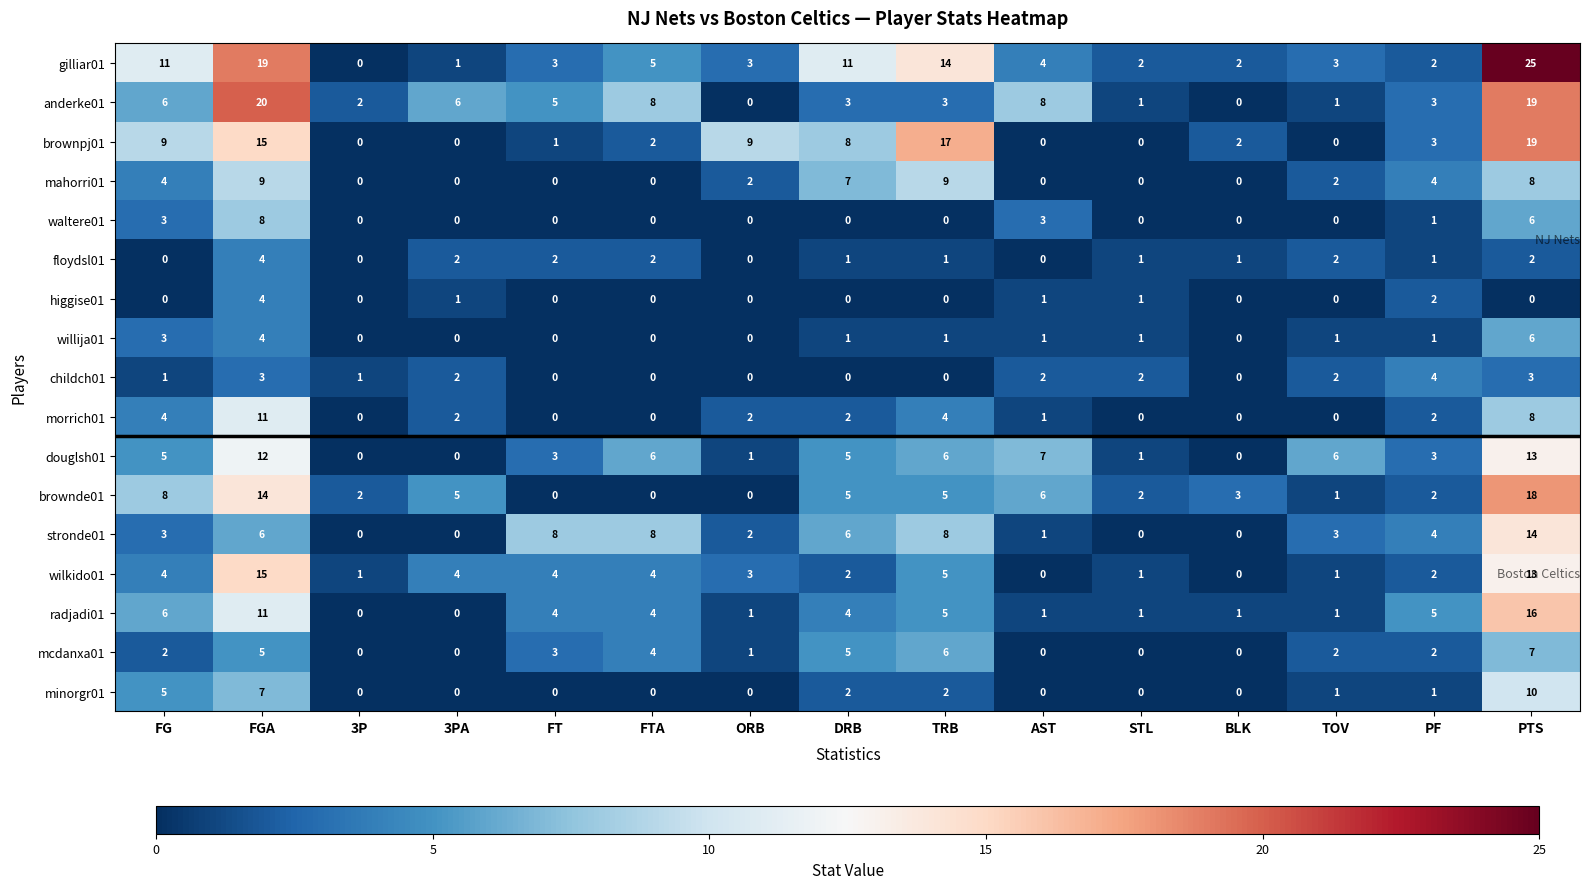

How many values in waltere01 are above zero?

5